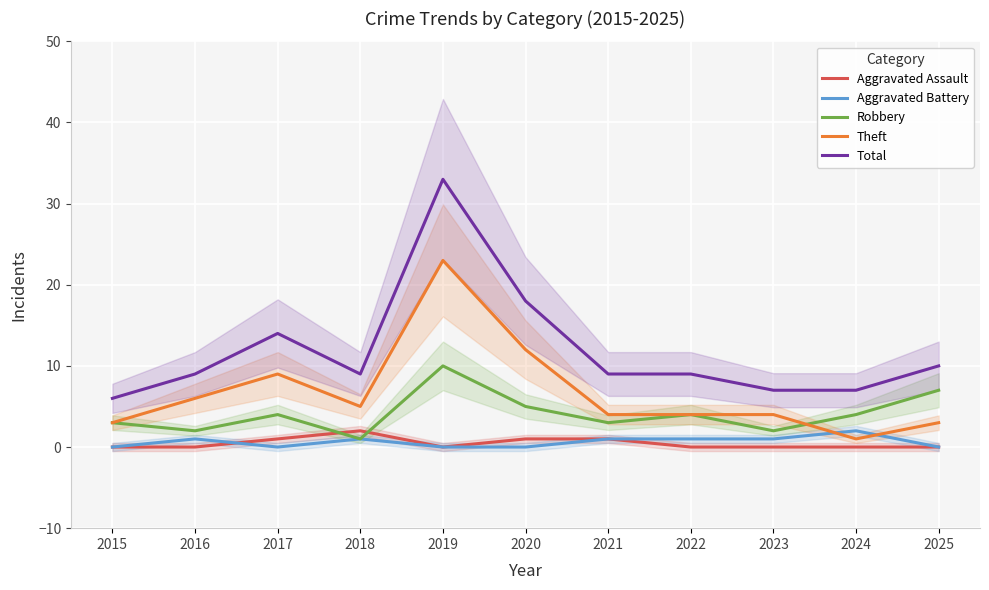

True or false: Robbery has a value of 2 at 2016.

True